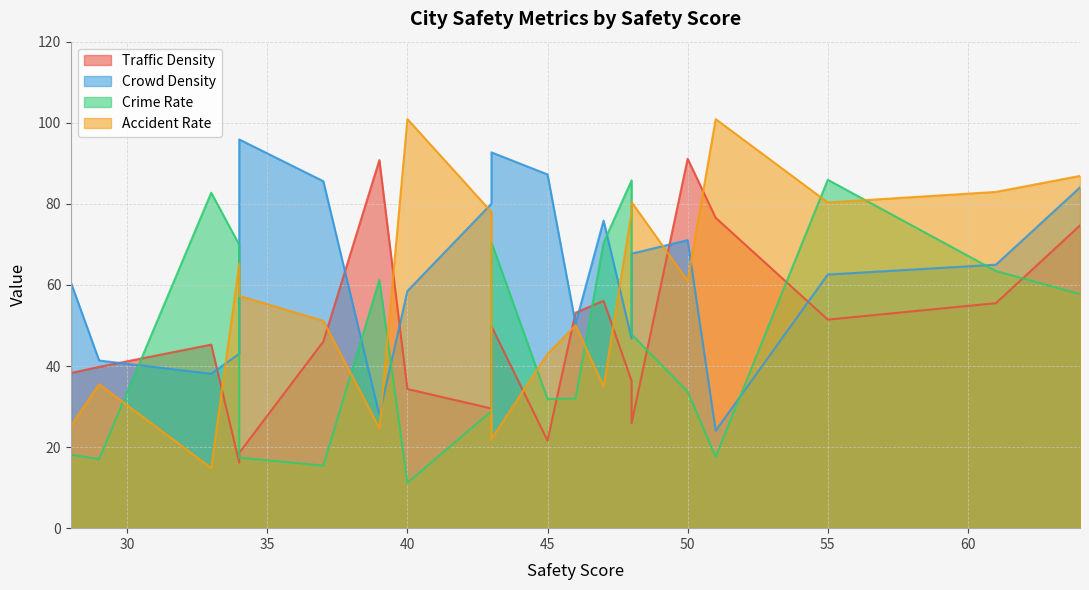

Rank the series at 47 from highest to lowest value.

Crowd Density, Crime Rate, Traffic Density, Accident Rate